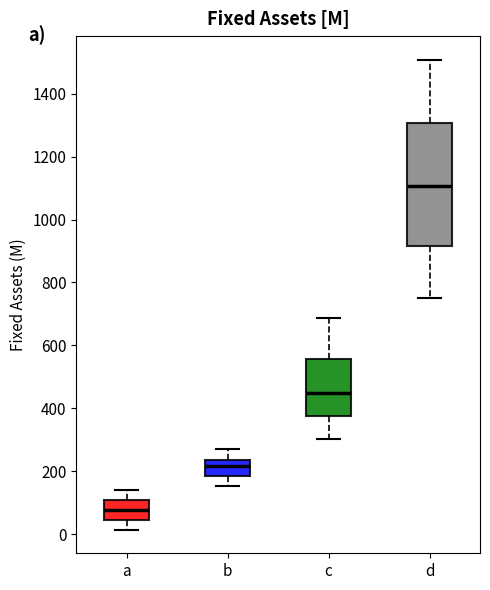

Where does the lower whisker of the box for d end on the y-axis? The values are not printed on the chart, so give them approximately, as read against the axis.

760